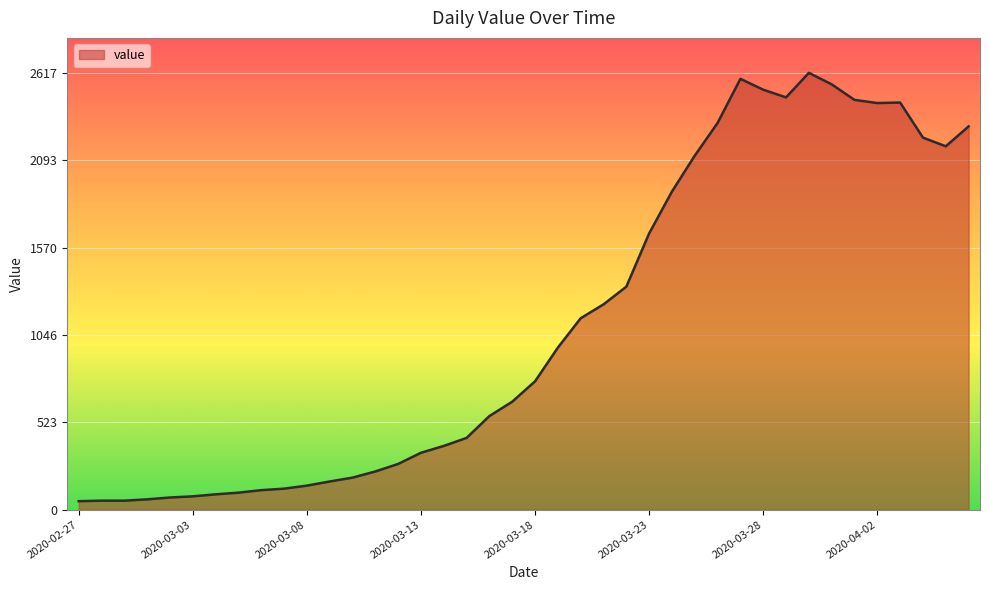

What is the difference between the maximum and minimum values?

2566